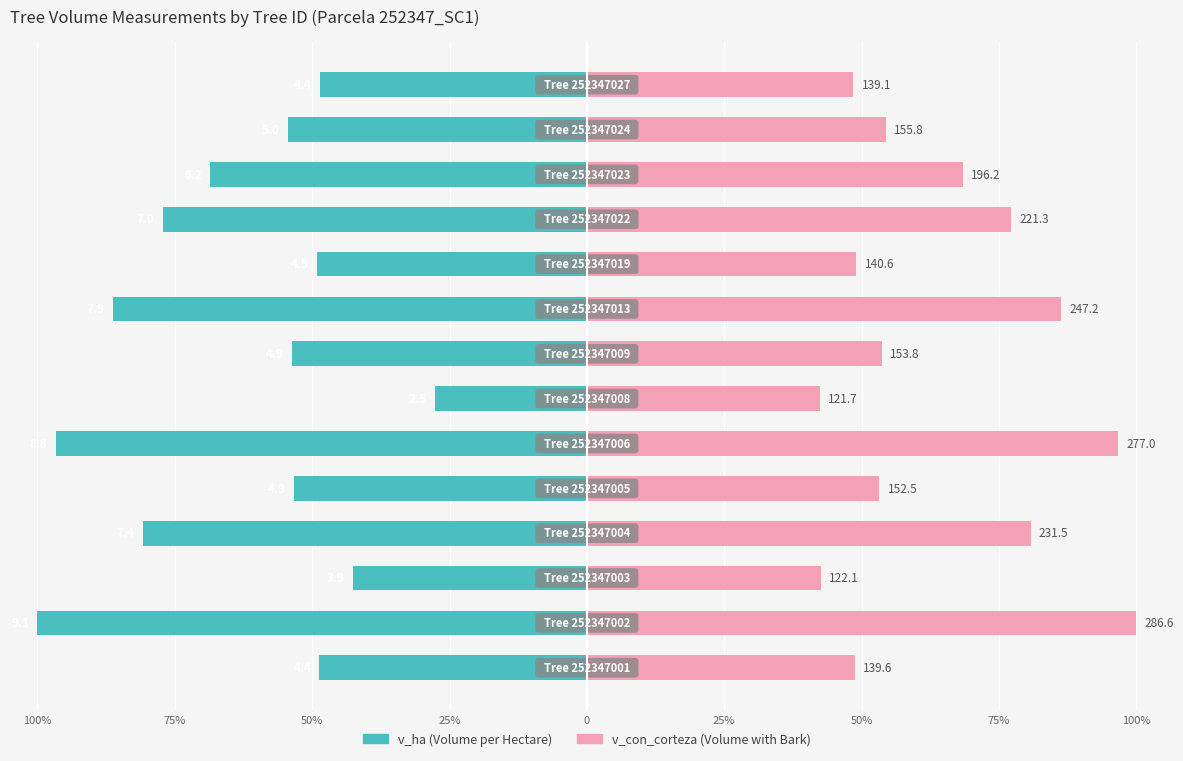

Are the bars horizontal?

Yes